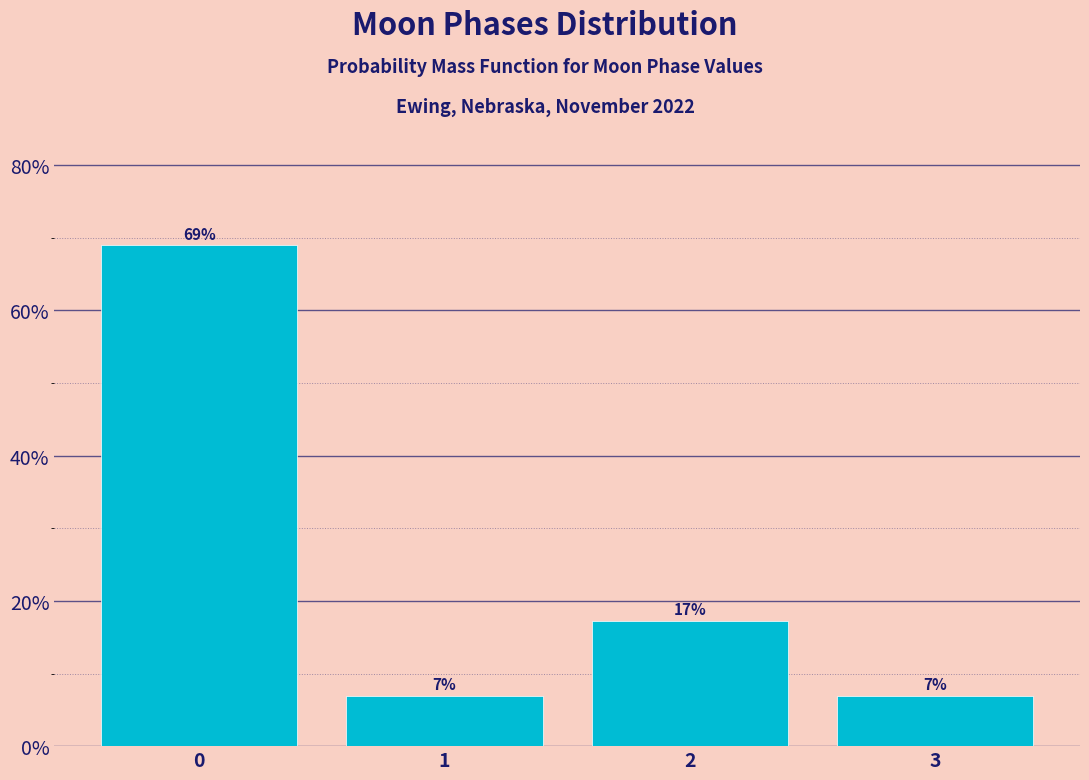

How many bars are there in total?

4